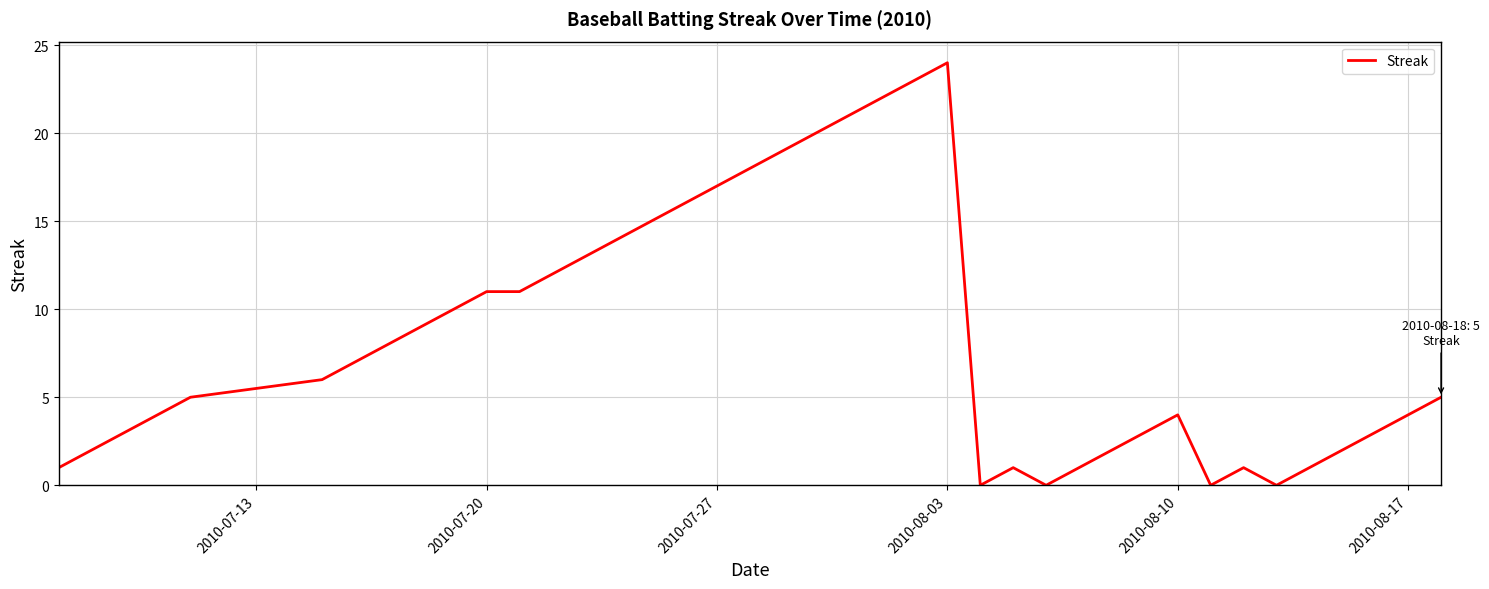

What is the greatest value displayed?

24